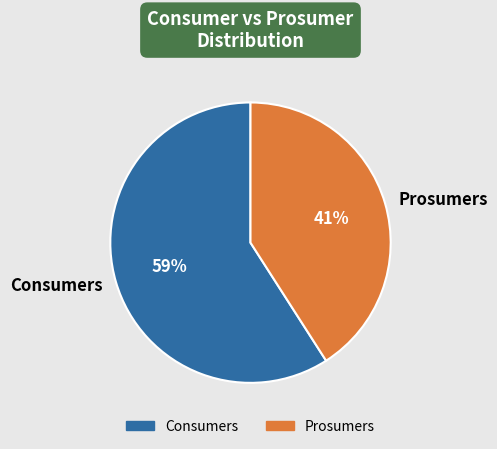

Rank the categories by value from lowest to highest.

Prosumers, Consumers